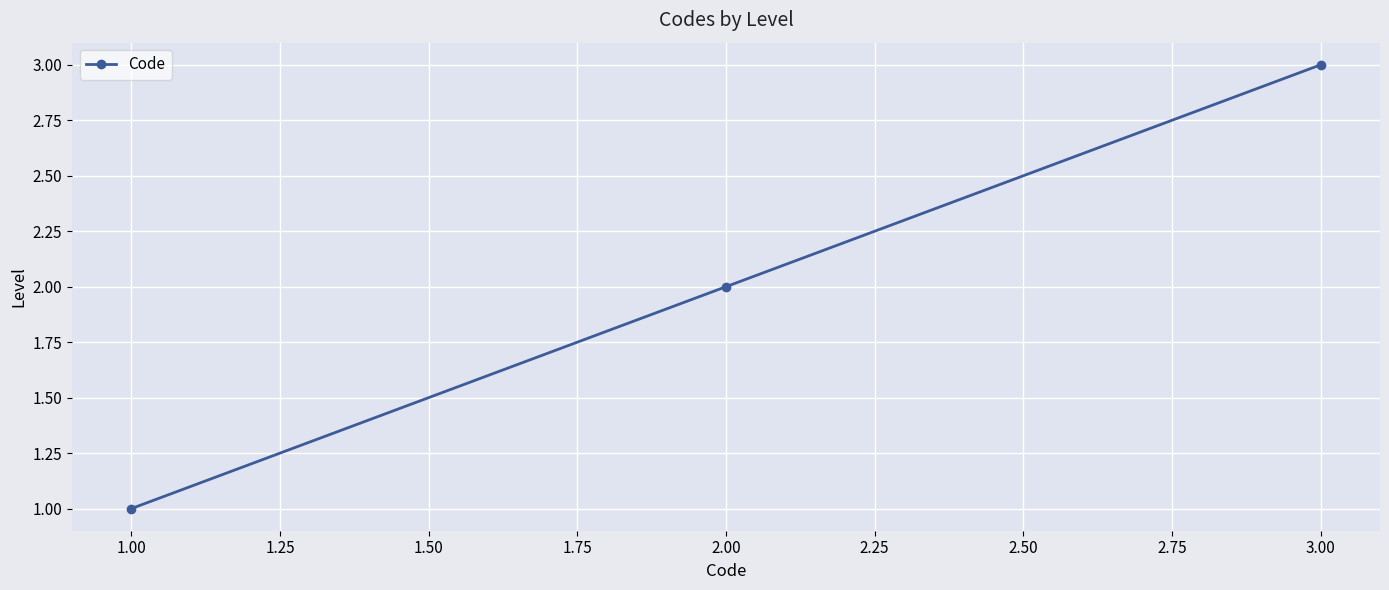

True or false: the data shows 4 at 3.00.

False